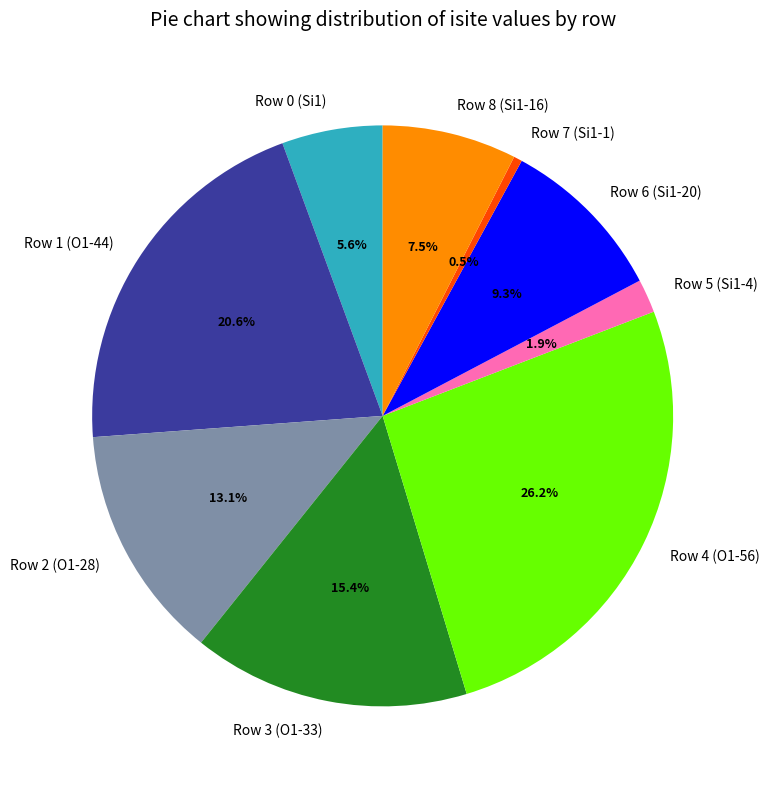

Rank the categories by value from highest to lowest.

Row 4 (O1-56), Row 1 (O1-44), Row 3 (O1-33), Row 2 (O1-28), Row 6 (Si1-20), Row 8 (Si1-16), Row 0 (Si1), Row 5 (Si1-4), Row 7 (Si1-1)